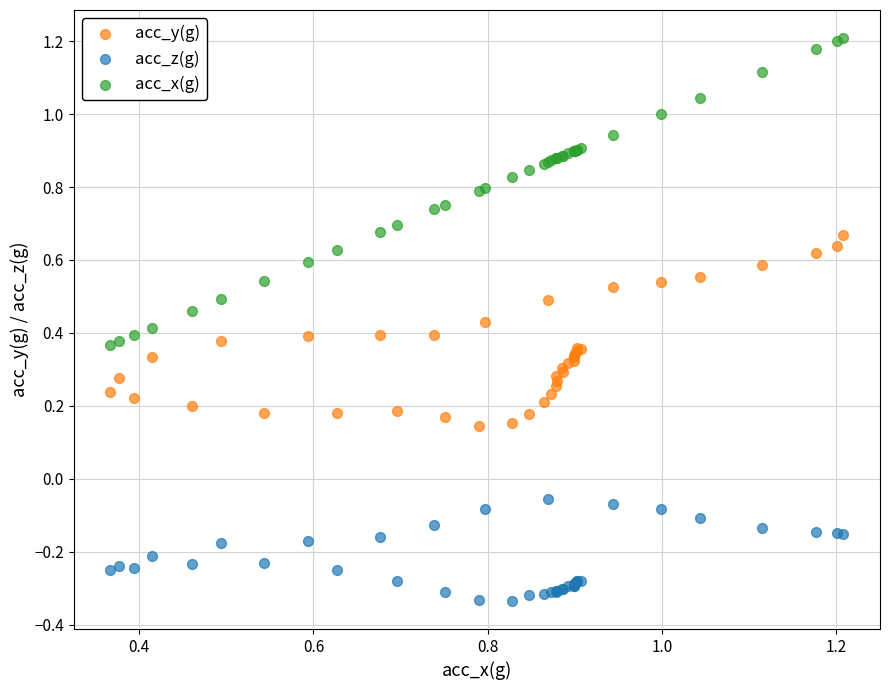

Which series contains the lowest Y value?

acc_z(g)